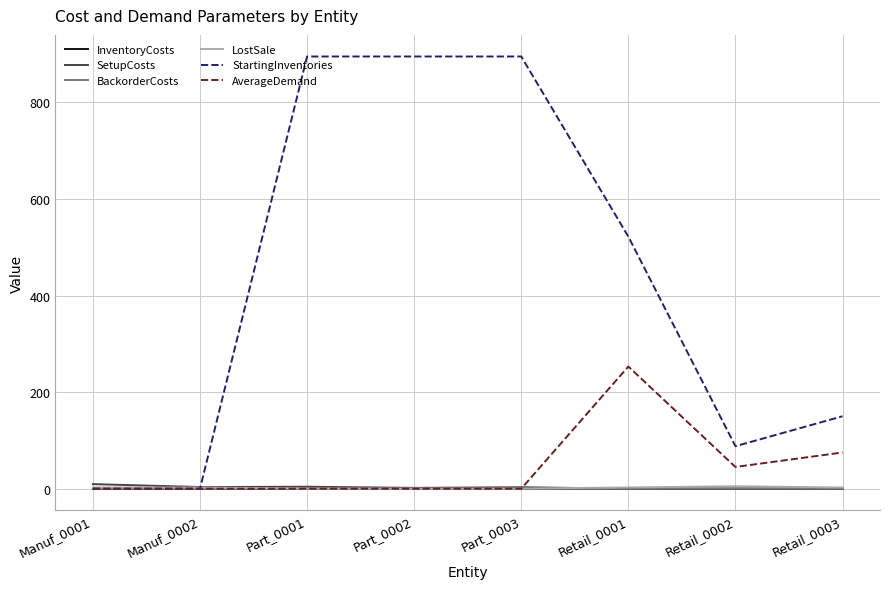

Which series has the largest range (max minus min)?

StartingInventories